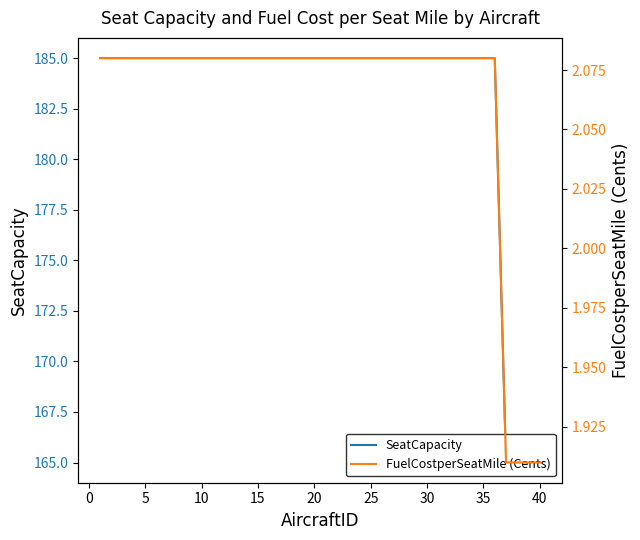

The SeatCapacity series shows 110 at 30. True or false?

False